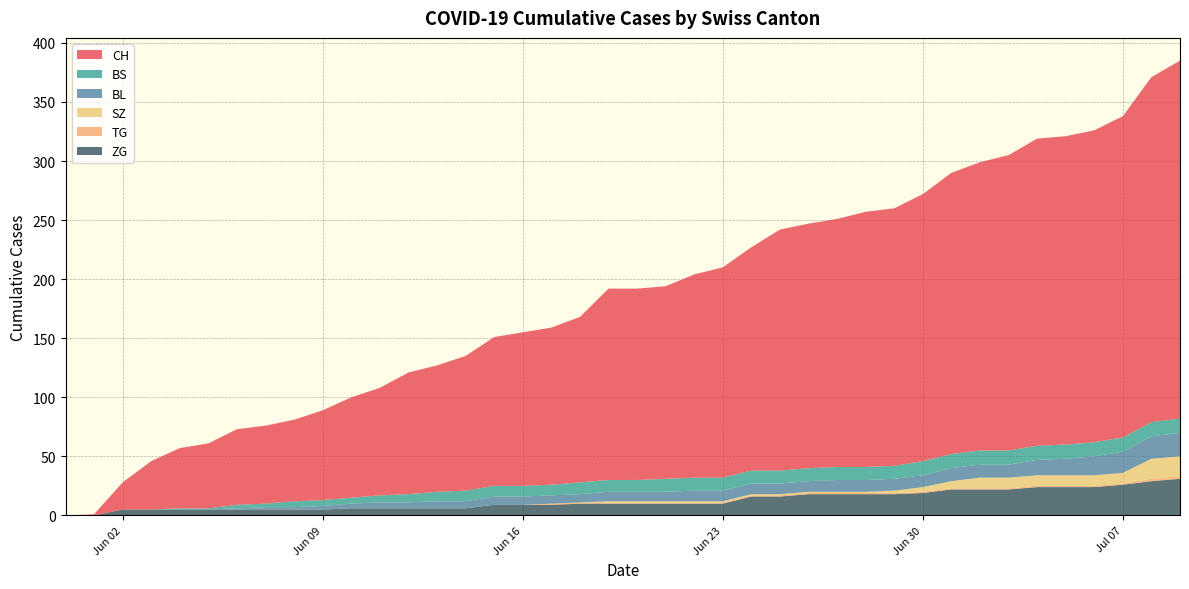

Reading left to right, what are all the values shown in this chart?

CH: 0	1	23	41	51	55	64	66	69	76	85	91	103	107	114	126	130	133	140	162	162	163	172	178	189	204	207	210	216	218	226	238	244	250	260	261	264	272	292	303
BL: 0	0	0	0	0	0	1	2	2	3	4	5	5	6	6	7	7	7	7	8	8	8	9	9	9	9	9	10	10	10	10	11	11	11	13	14	16	18	19	20
BS: 0	0	0	0	1	1	3	3	5	5	5	6	7	8	9	9	9	9	10	10	10	11	11	11	11	11	11	11	11	11	12	12	12	12	12	12	12	12	12	12
SZ: 0	0	0	0	0	0	0	0	0	0	0	0	0	0	0	0	0	0	0	1	1	1	1	1	1	1	1	1	1	2	4	6	9	9	9	9	9	9	17	17
TG: 0	0	0	0	0	0	0	0	0	0	0	0	0	0	0	0	0	1	1	1	1	1	1	1	1	1	1	1	1	1	1	1	1	1	1	1	1	1	2	2
ZG: 0	0	5	5	5	5	5	5	5	5	6	6	6	6	6	9	9	9	10	10	10	10	10	10	16	16	18	18	18	18	19	22	22	22	24	24	24	26	29	31